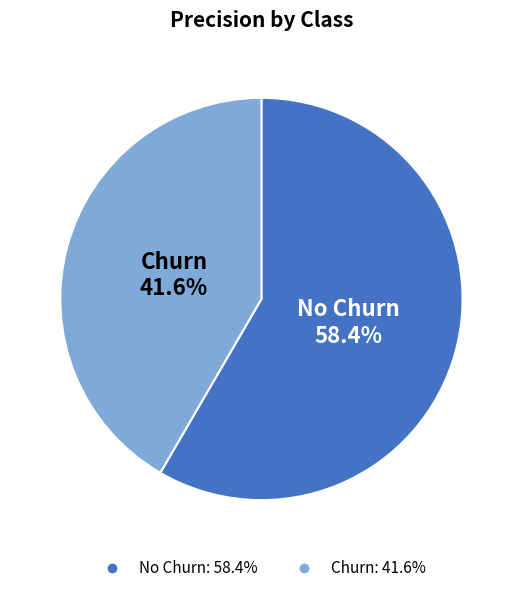

How many segments does this pie chart have?

2